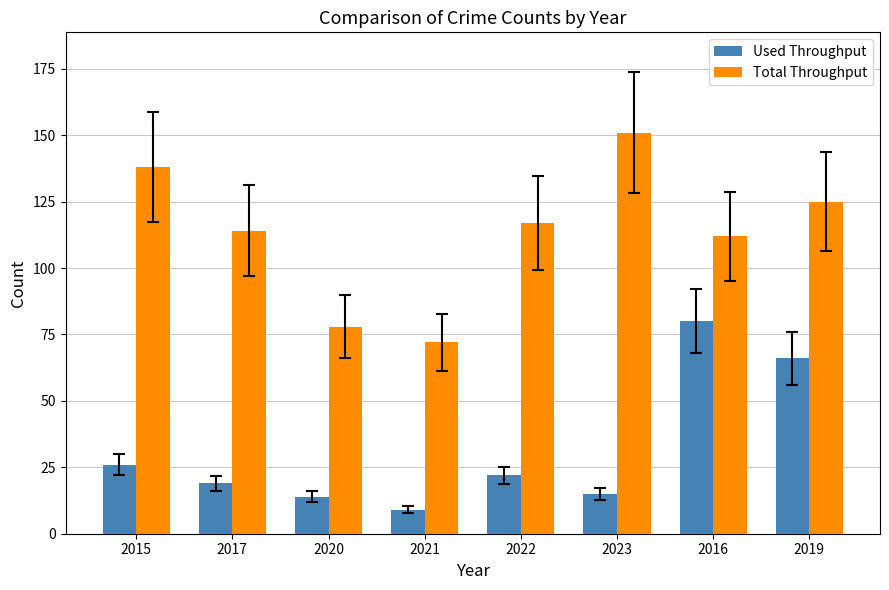

What is the difference between the maximum and minimum values in the Total Throughput series?

79